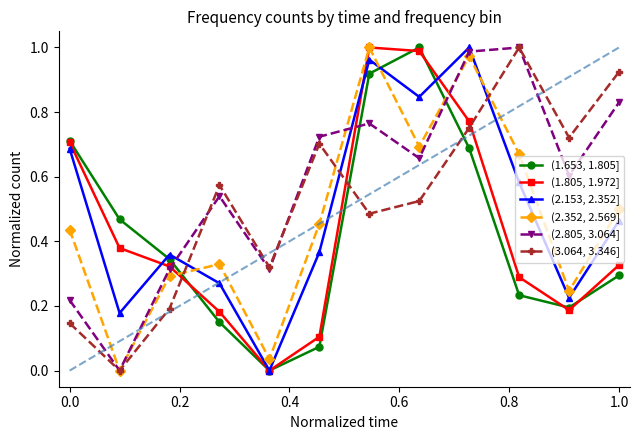

True or false: (1.805, 1.972] and (3.064, 3.346] cross at least once.

True